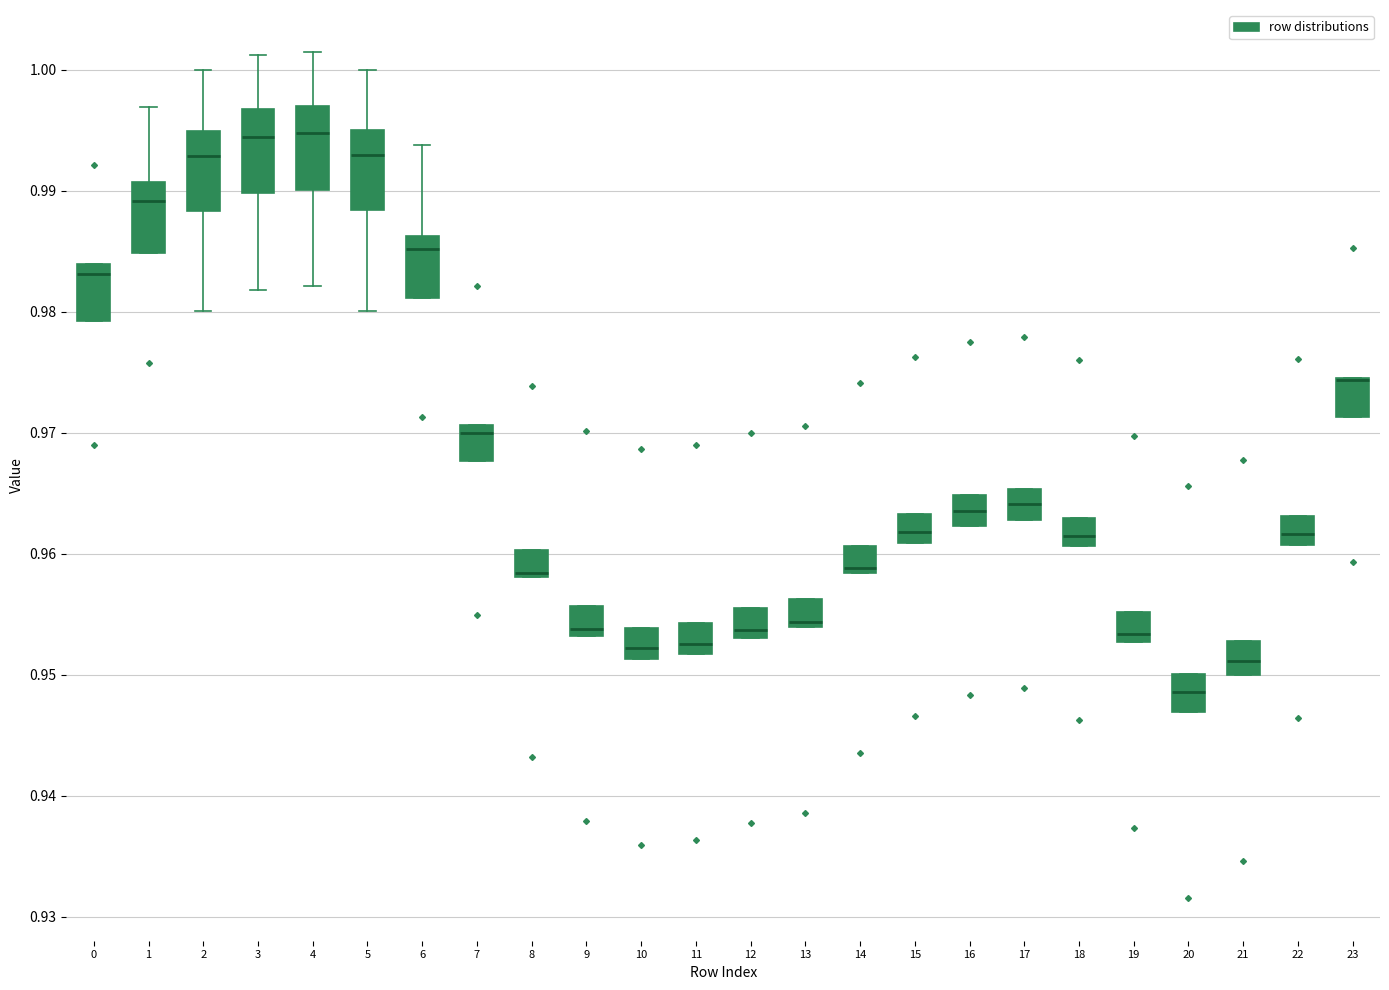

Reading left to right, transcribe this box plot: for each box, give where its median line is, the range the box spans, and where its two whiskers end, as read against the y-axis. The values are not printed on the chart, so give them approximately, as read against the axis.

0: median 0.983, box 0.979 to 0.984, whiskers 0.979 to 0.984
1: median 0.989, box 0.985 to 0.991, whiskers 0.985 to 0.997
2: median 0.993, box 0.988 to 0.995, whiskers 0.980 to 1.000
3: median 0.994, box 0.990 to 0.997, whiskers 0.982 to 1.001
4: median 0.995, box 0.990 to 0.997, whiskers 0.982 to 1.001
5: median 0.993, box 0.988 to 0.995, whiskers 0.980 to 1.000
6: median 0.985, box 0.981 to 0.986, whiskers 0.981 to 0.994
7: median 0.970, box 0.968 to 0.971, whiskers 0.968 to 0.971
8: median 0.958 (just above the box's lower edge), box 0.958 to 0.960, whiskers 0.958 to 0.960
9: median 0.954, box 0.953 to 0.956, whiskers 0.953 to 0.956
10: median 0.952, box 0.951 to 0.954, whiskers 0.951 to 0.954
11: median 0.953, box 0.952 to 0.954, whiskers 0.952 to 0.954
12: median 0.954, box 0.953 to 0.956, whiskers 0.953 to 0.956
13: median 0.954 (just above the box's lower edge), box 0.954 to 0.956, whiskers 0.954 to 0.956
14: median 0.959, box 0.958 to 0.961, whiskers 0.958 to 0.961
15: median 0.962, box 0.961 to 0.963, whiskers 0.961 to 0.963
16: median 0.964, box 0.962 to 0.965, whiskers 0.962 to 0.965
17: median 0.964, box 0.963 to 0.965, whiskers 0.963 to 0.965
18: median 0.961 (inside the box), box 0.961 to 0.963, whiskers 0.961 to 0.963
19: median 0.953 (just above the box's lower edge), box 0.953 to 0.955, whiskers 0.953 to 0.955
20: median 0.949, box 0.947 to 0.950, whiskers 0.947 to 0.950
21: median 0.951, box 0.950 to 0.953, whiskers 0.950 to 0.953
22: median 0.962, box 0.961 to 0.963, whiskers 0.961 to 0.963
23: median 0.974 (drawn on the box's upper edge), box 0.971 to 0.974, whiskers 0.971 to 0.974